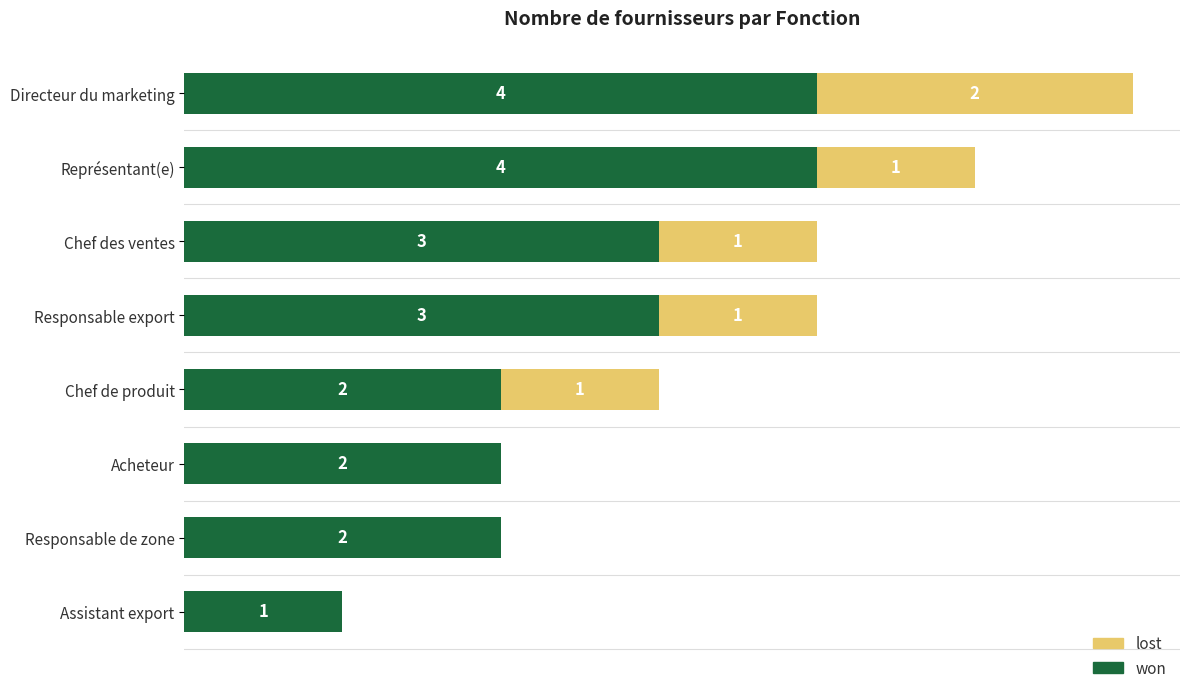

At which category is the sum across all series the highest?

Directeur du marketing